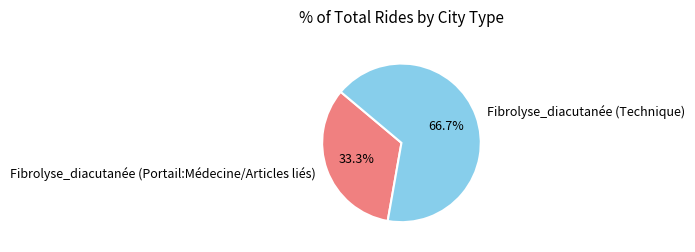

Do Fibrolyse_diacutanée (Portail:Médecine/Articles liés) and Fibrolyse_diacutanée (Technique) together represent more than half of the pie?

Yes